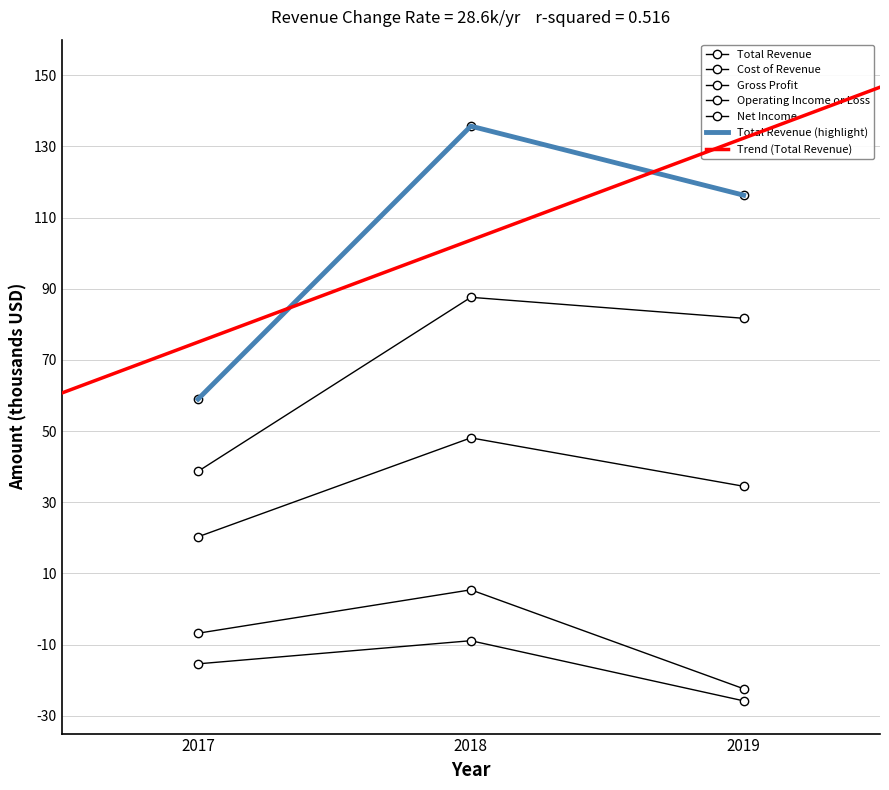

Which label corresponds to the largest value in the chart?

2018